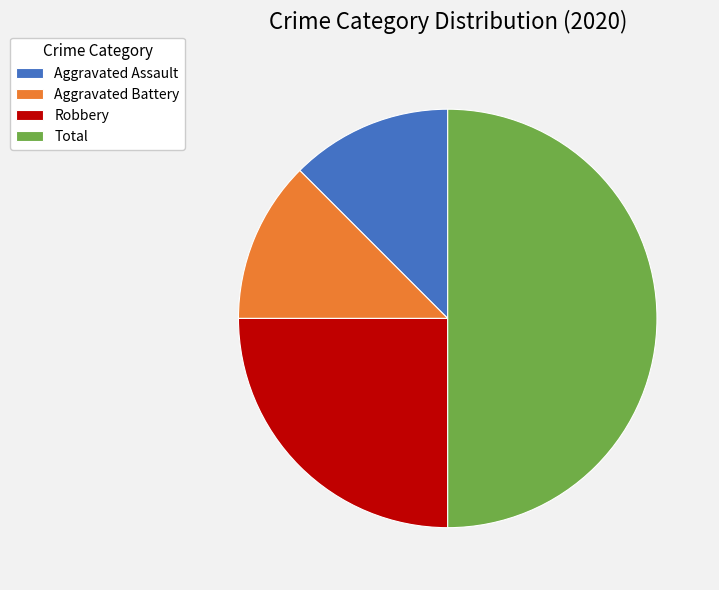

What is the largest slice in the pie chart?

Total